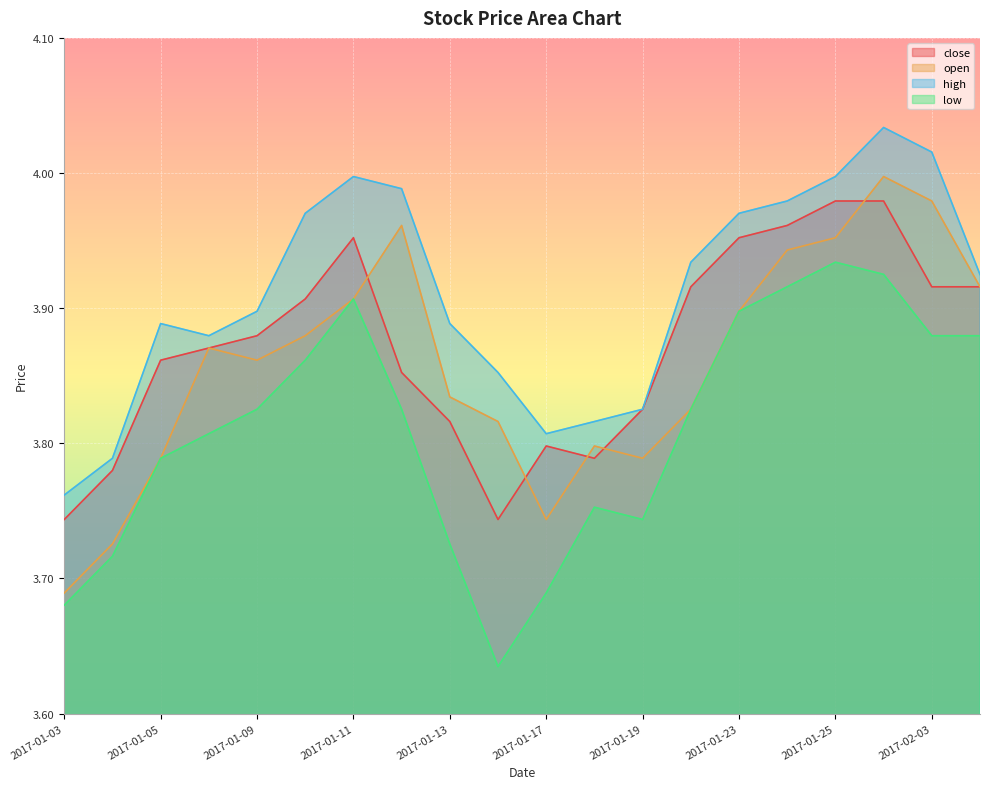

The open series shows 3.7 at 2017-01-04. True or false?

True